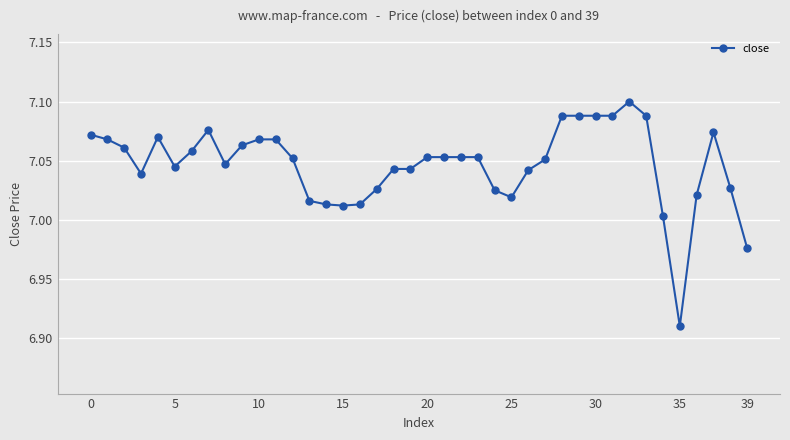

True or false: there are more than 0 points higher than both neighbors.

True